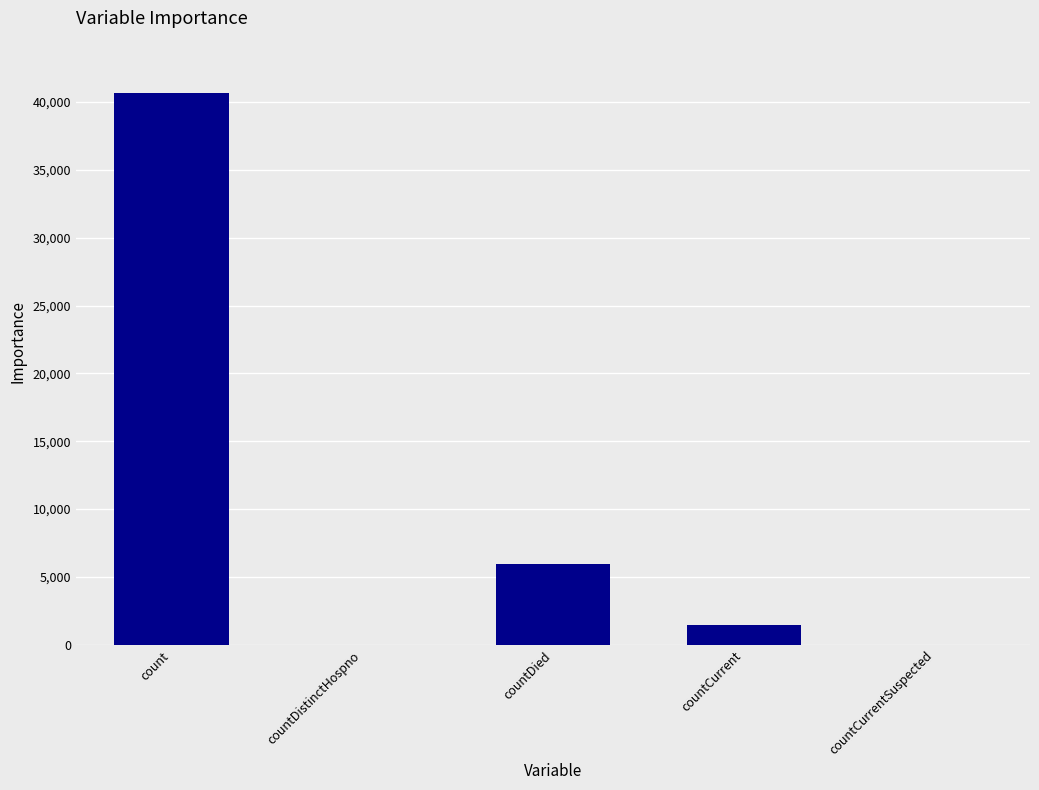

The value at countDied is 5953. True or false?

True